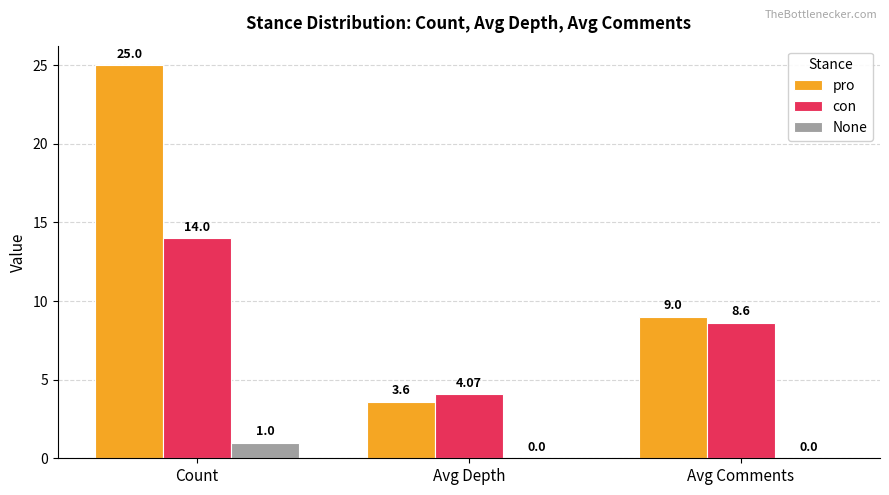

Which series changed the most between Avg Depth and Avg Comments?

pro